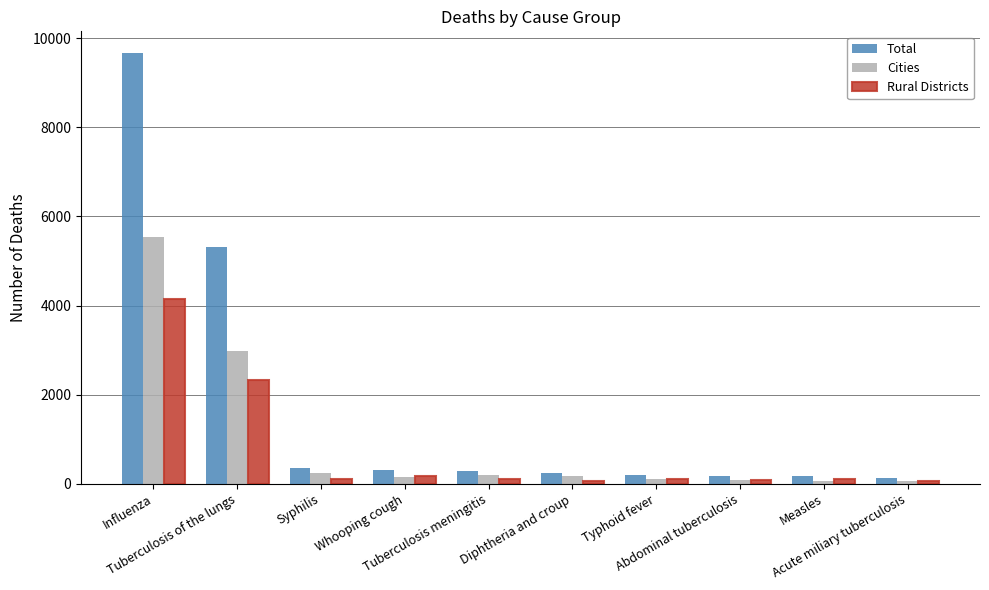

Which series has the widest spread of values?

Total